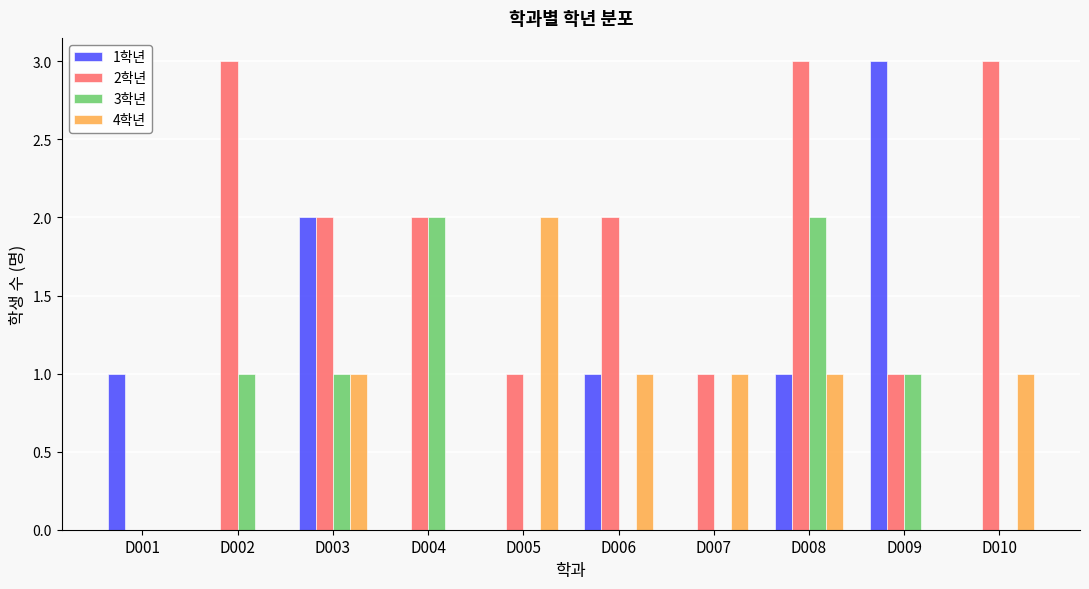

At which category is the sum across all series the highest?

D008